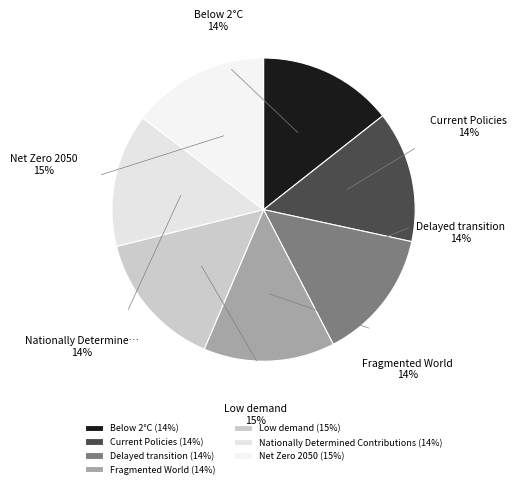

Which category has the biggest portion of the pie?

Low demand